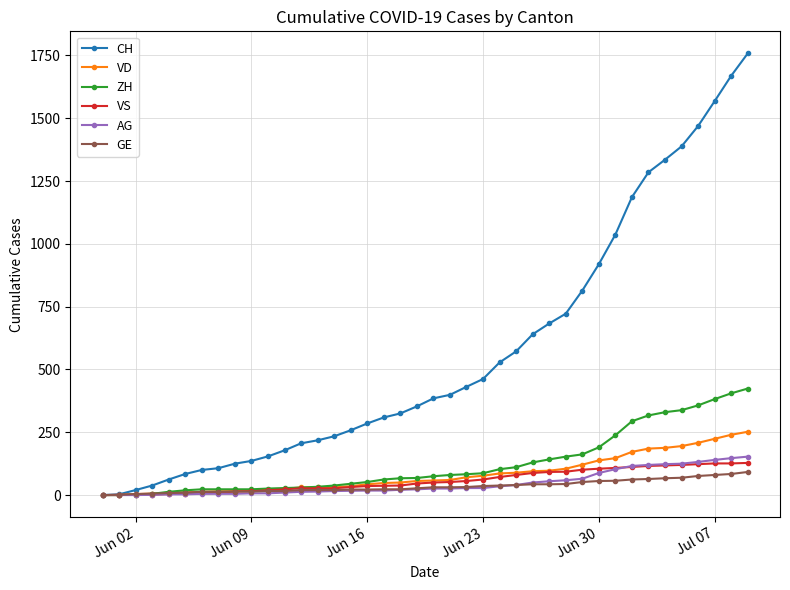

At how many categories does at least one series exceed 1525?

3